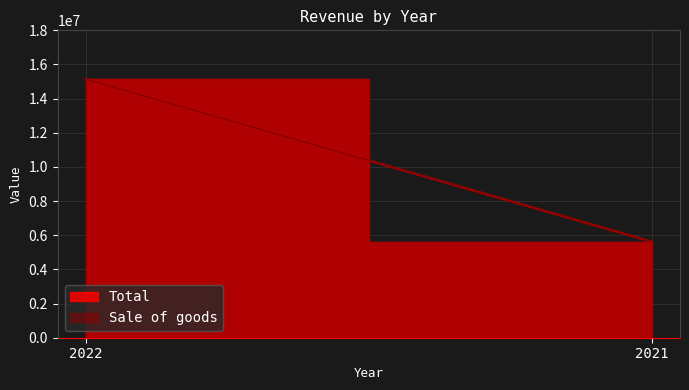

Which series has the largest range (max minus min)?

Sale of goods